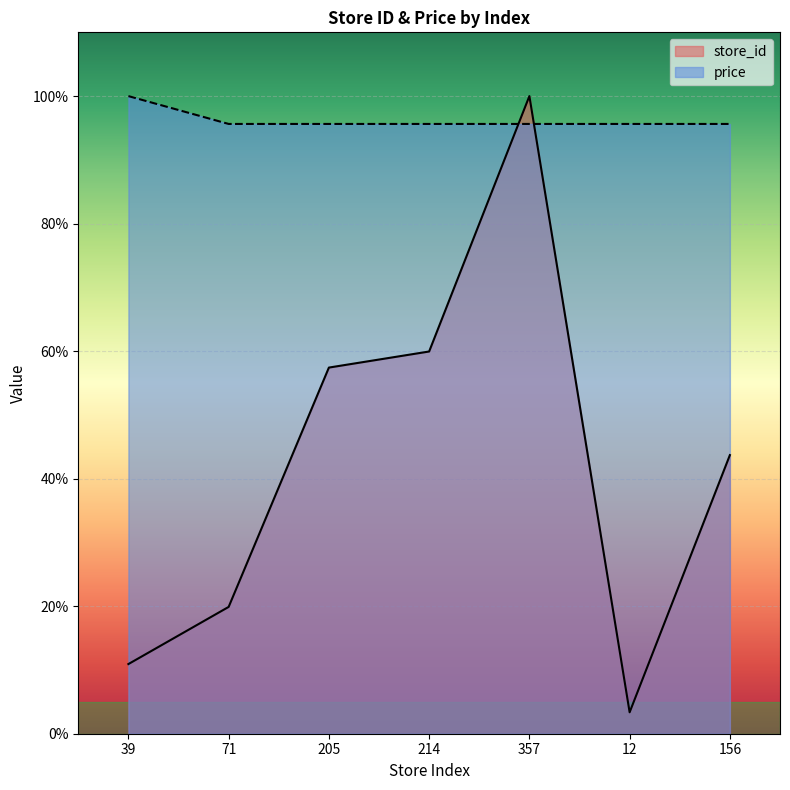

What are all the series names shown in the legend?

store_id, price